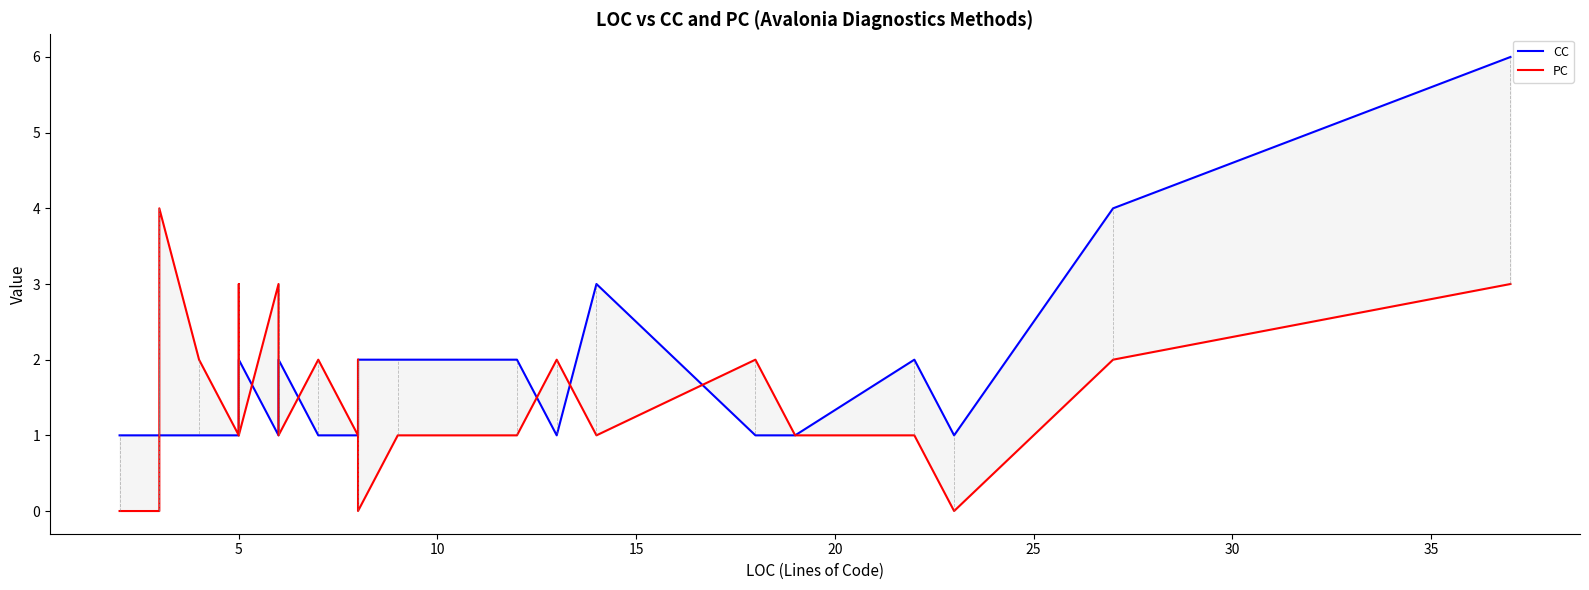

What is the sum of the PC values at 25 and 29?

2